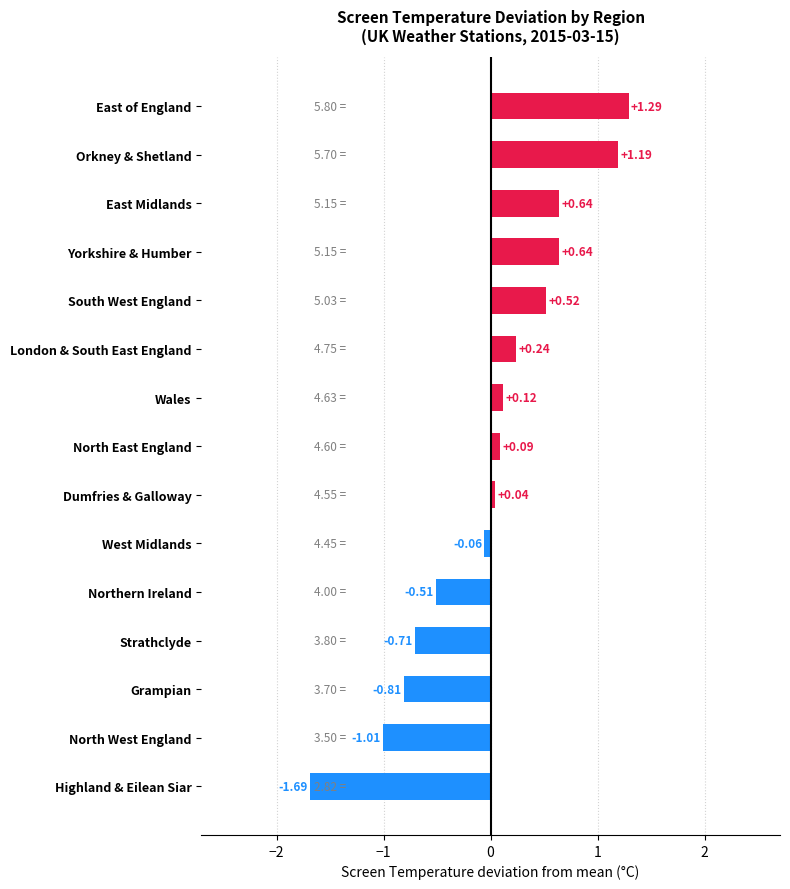

How many bars are there in total?

15